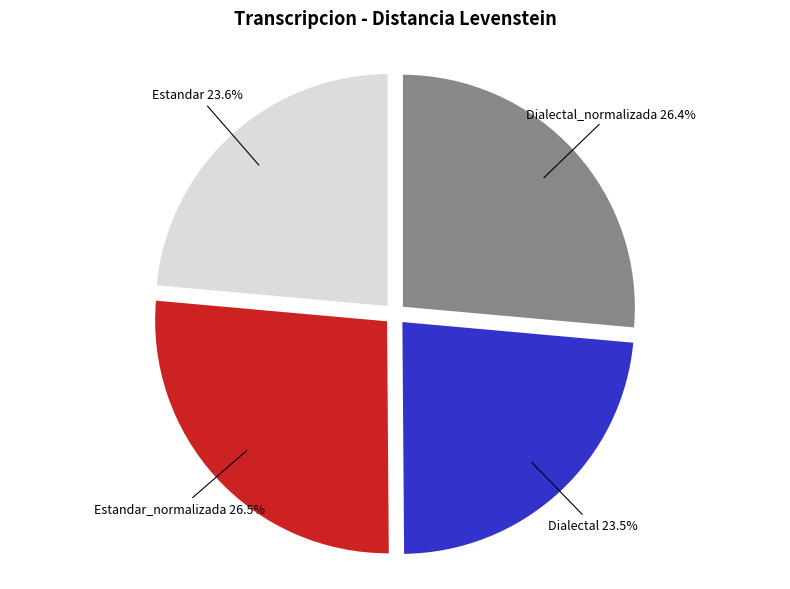

How many slices are in this pie chart?

4